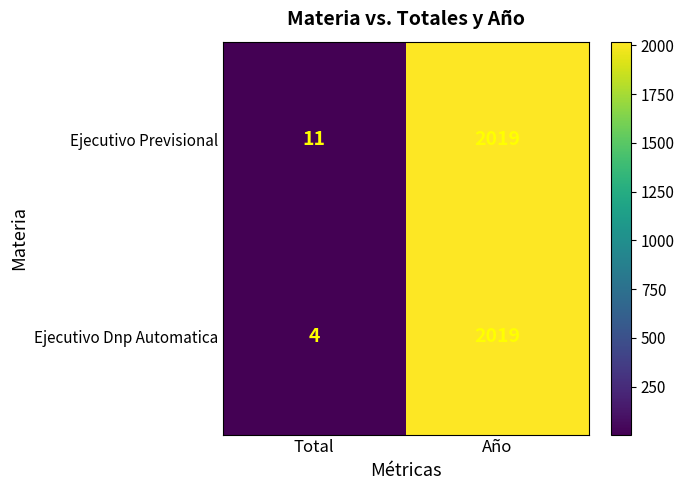

What is the minimum value shown in the chart?

4